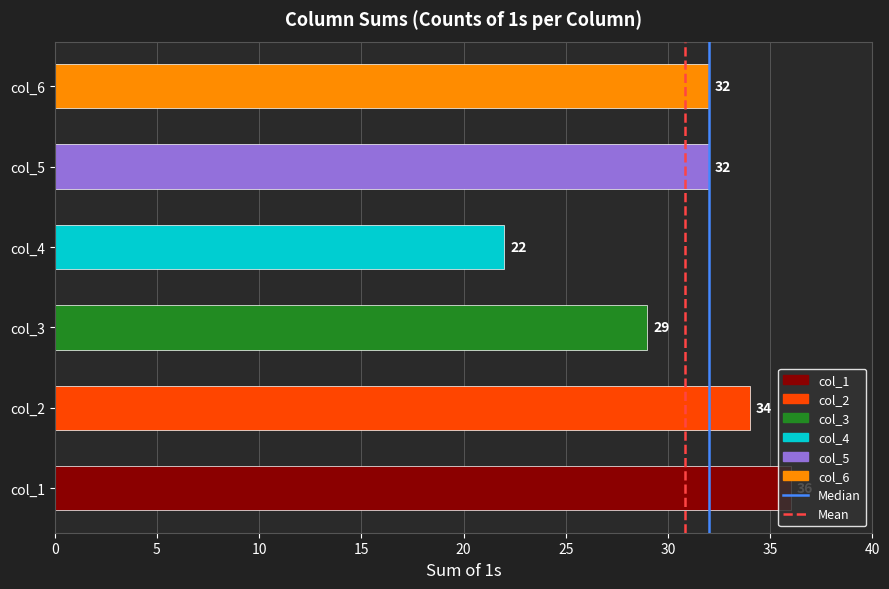

The value at col_3 is 29. True or false?

True